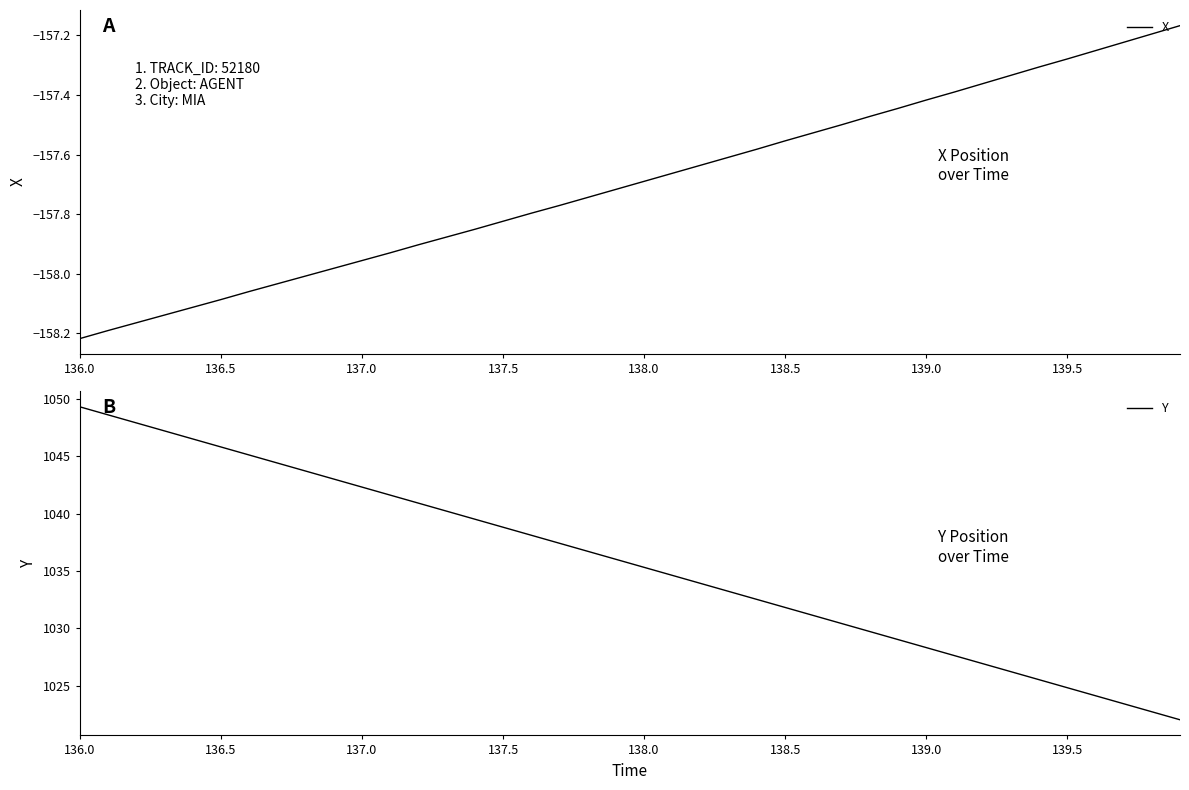

At which category does the chart reach its peak across all series?

136.0